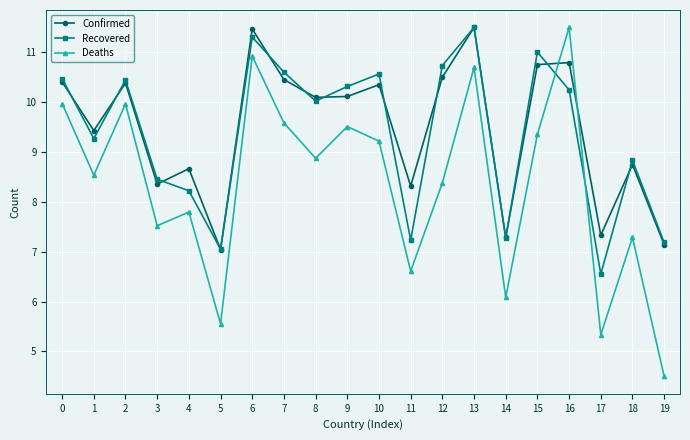

What is the maximum value shown in the chart?

11.5